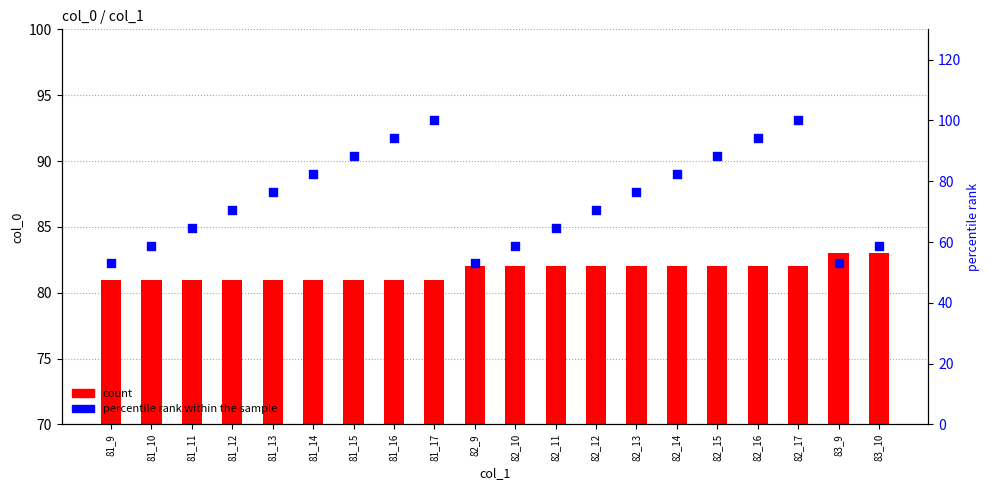

At how many categories does at least one series exceed 74?

20